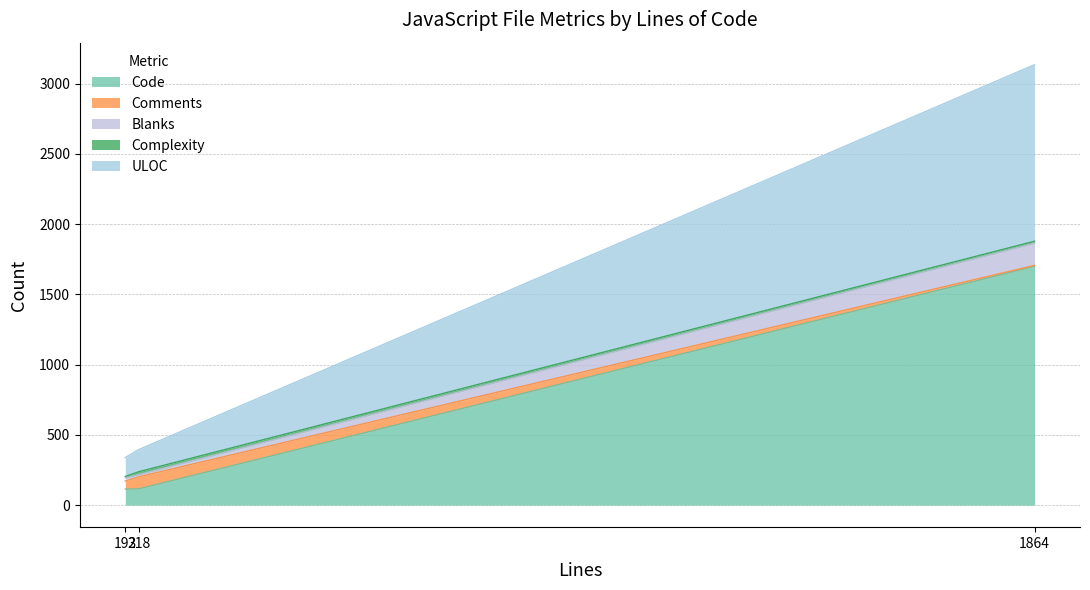

At how many categories does at least one series exceed 798?

1